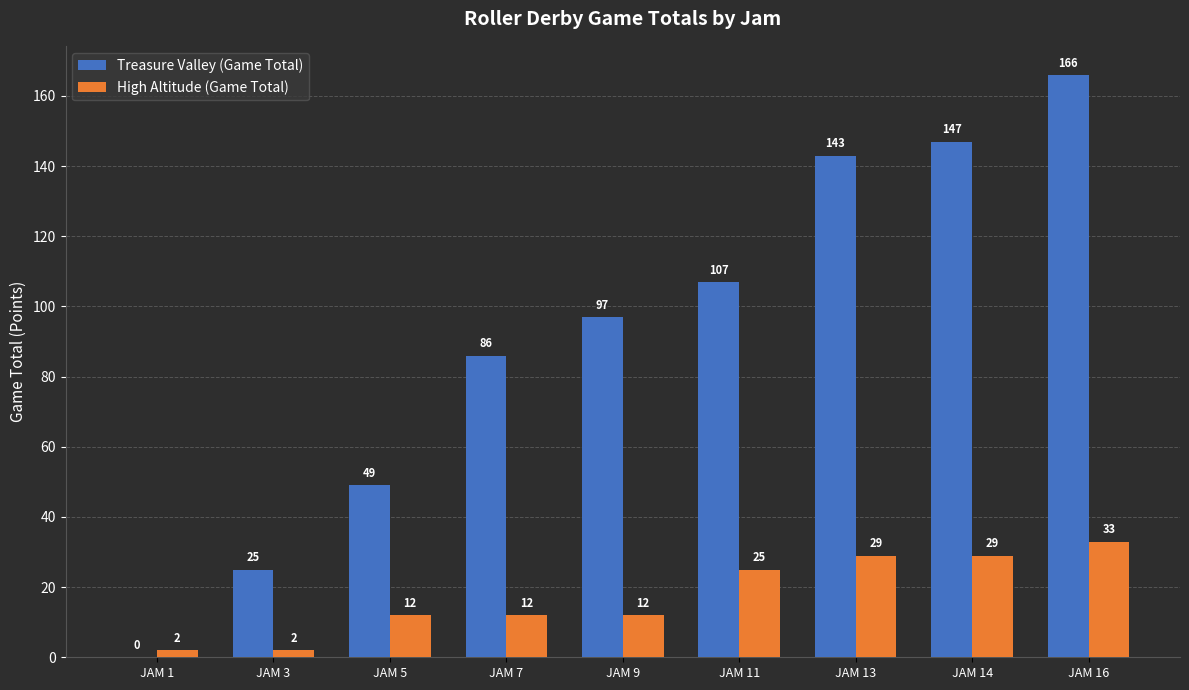

The Treasure Valley (Game Total) series shows 166 at JAM 16. True or false?

True